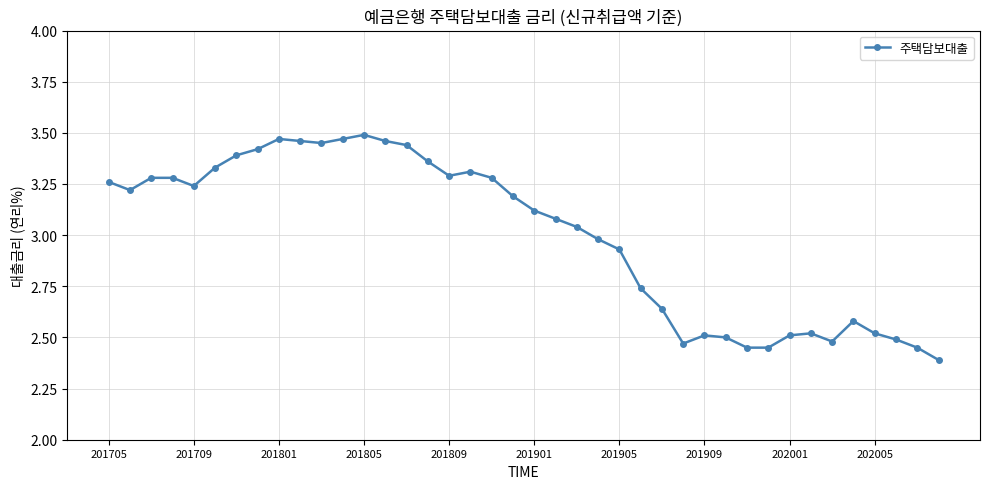

How many data points does each series have?

40